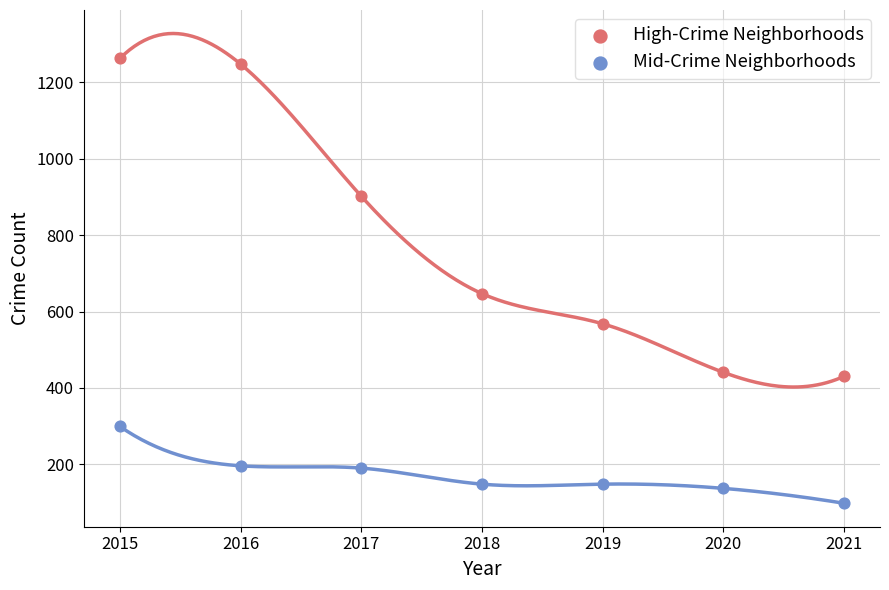

Which series has the widest spread of Y values?

High-Crime Neighborhoods